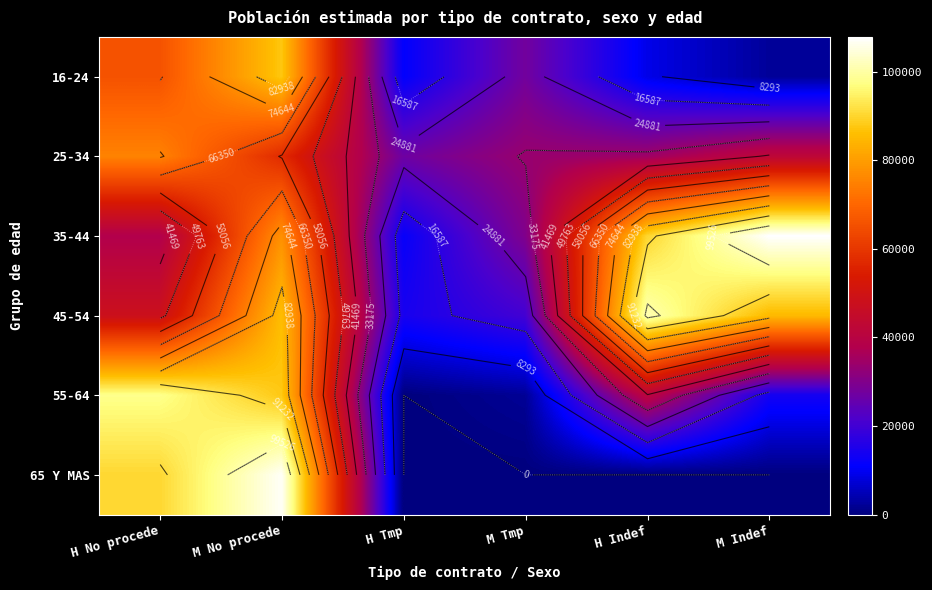

How many 65 Y MAS values are between 0 and 90237?

5